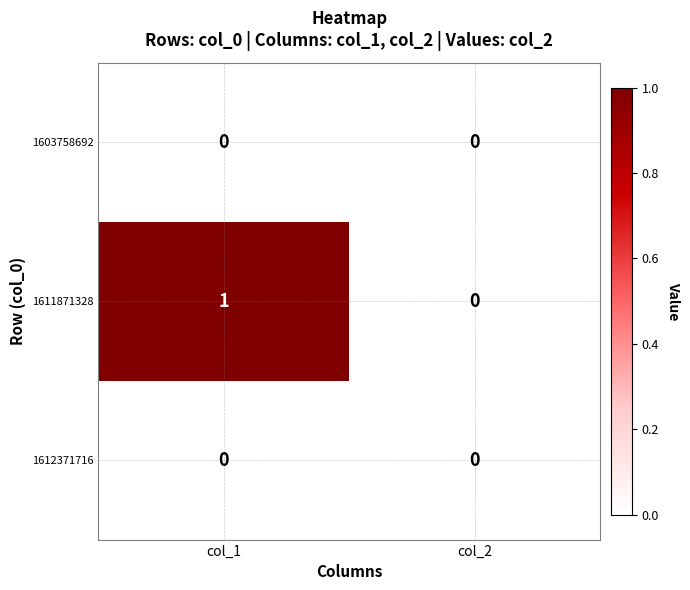

Which series changed the most between col_1 and col_2?

1611871328